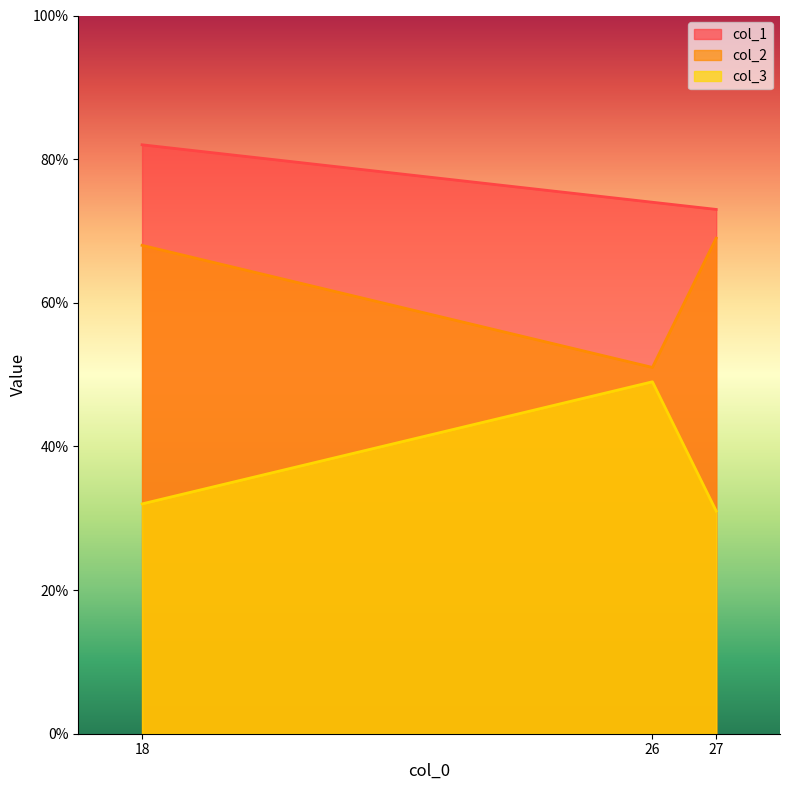

Which series changed the most between 18 and 27?

col_1